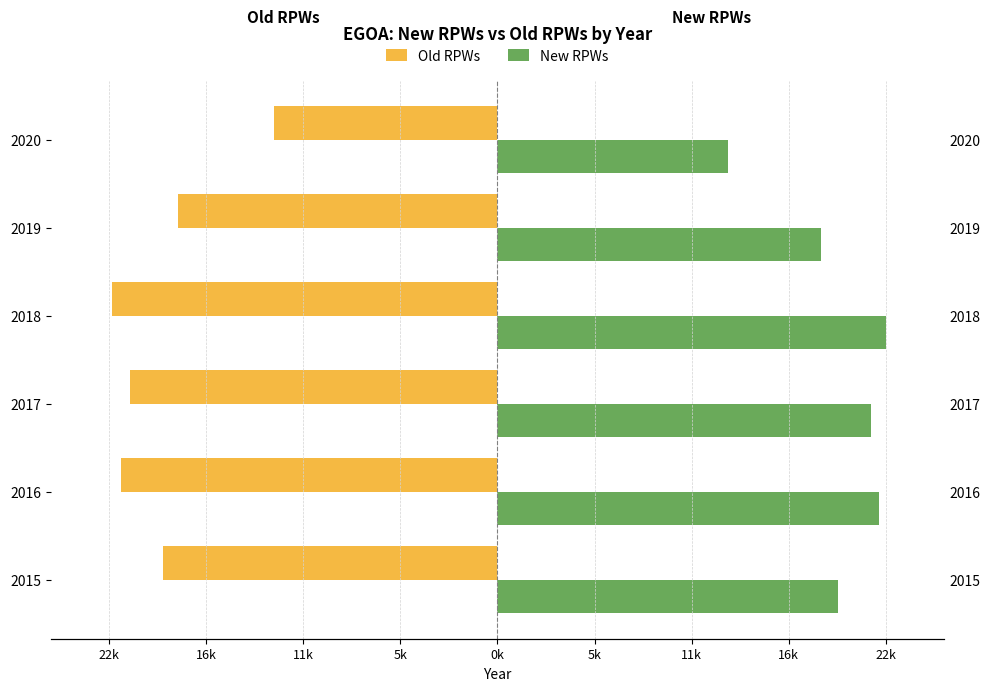

Rank the series by their maximum value, from highest to lowest.

New RPWs, Old RPWs